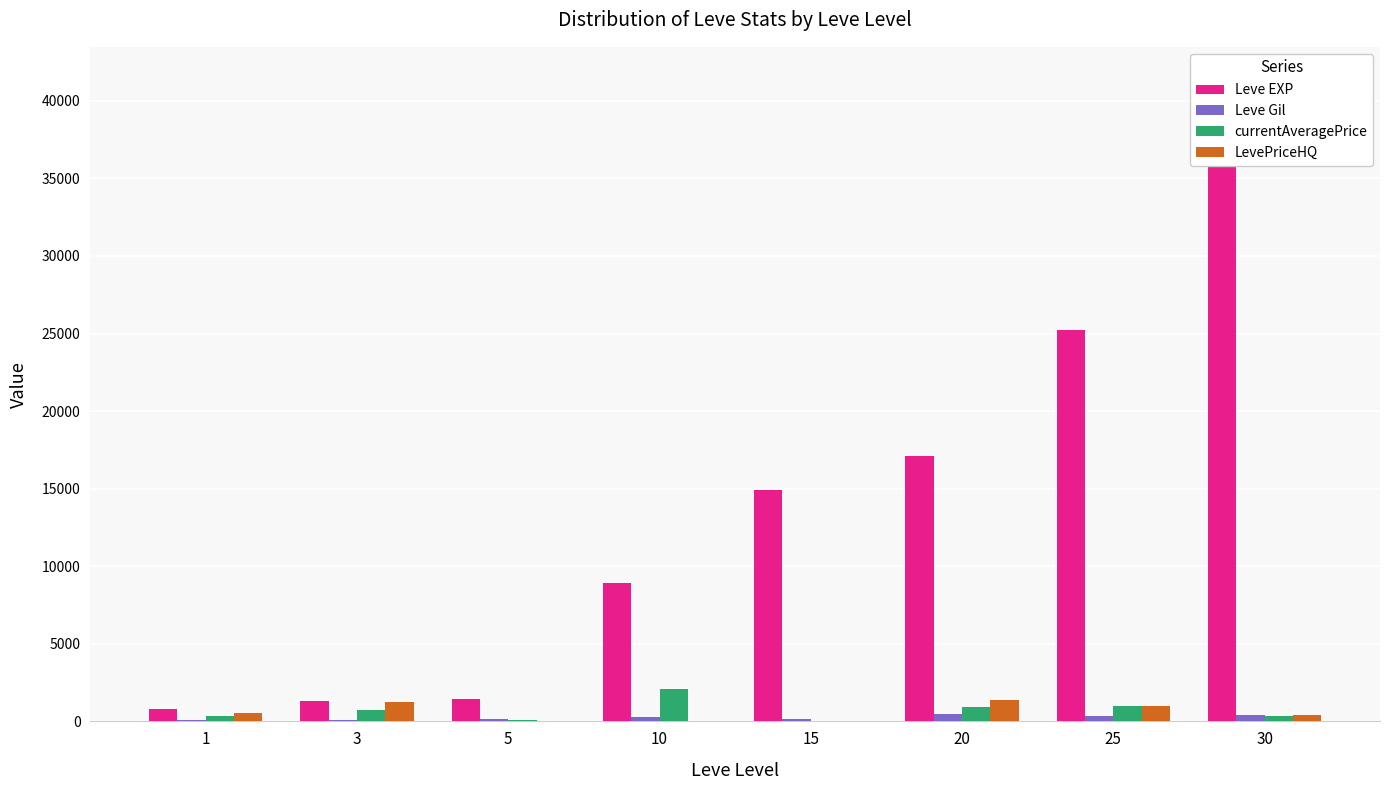

What is the maximum value for Leve EXP?

41410